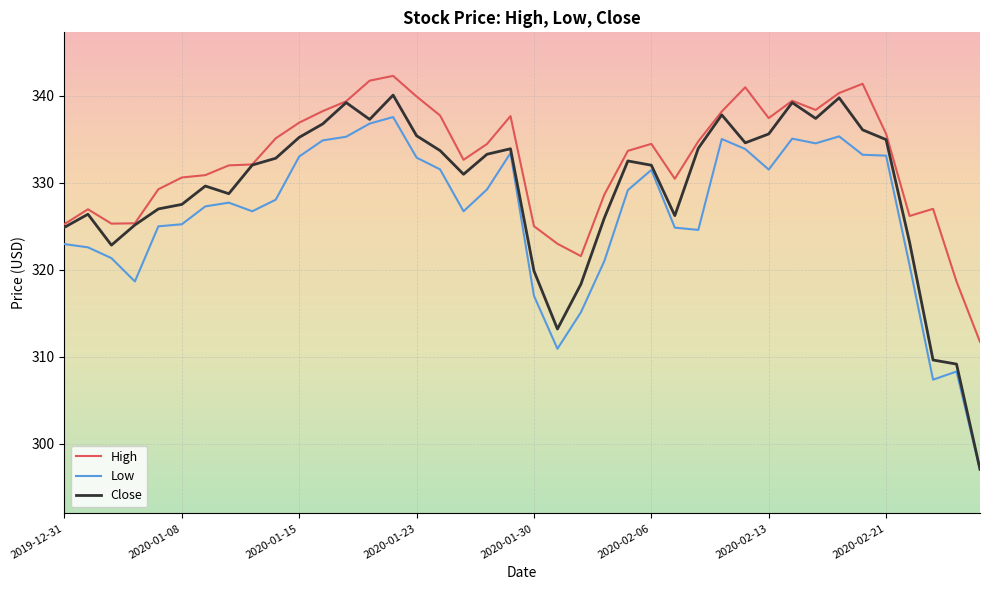

Which series has the widest spread of values?

Close